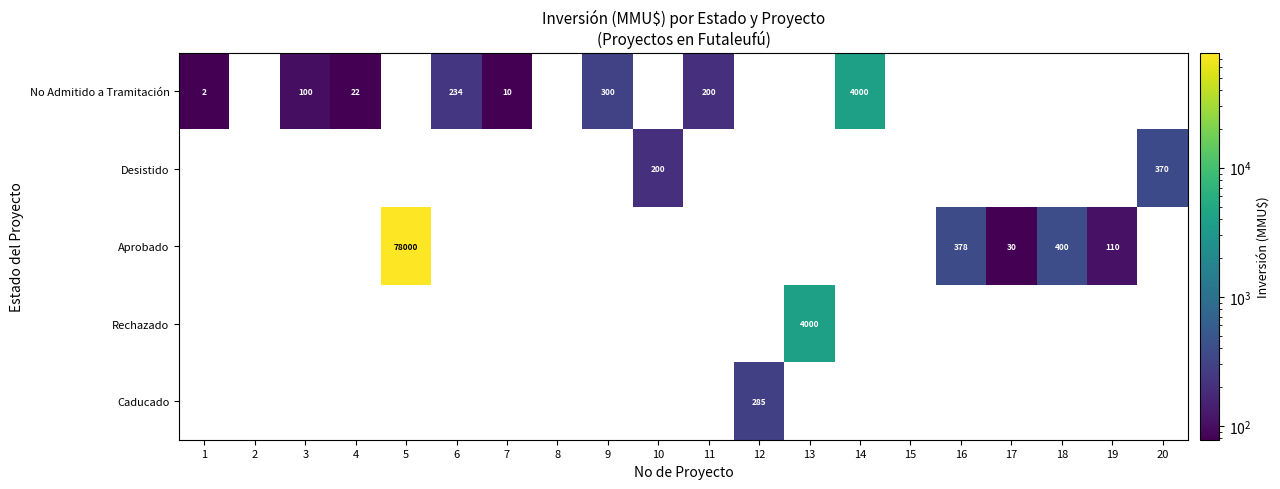

Which category has the lowest value across all series?

2